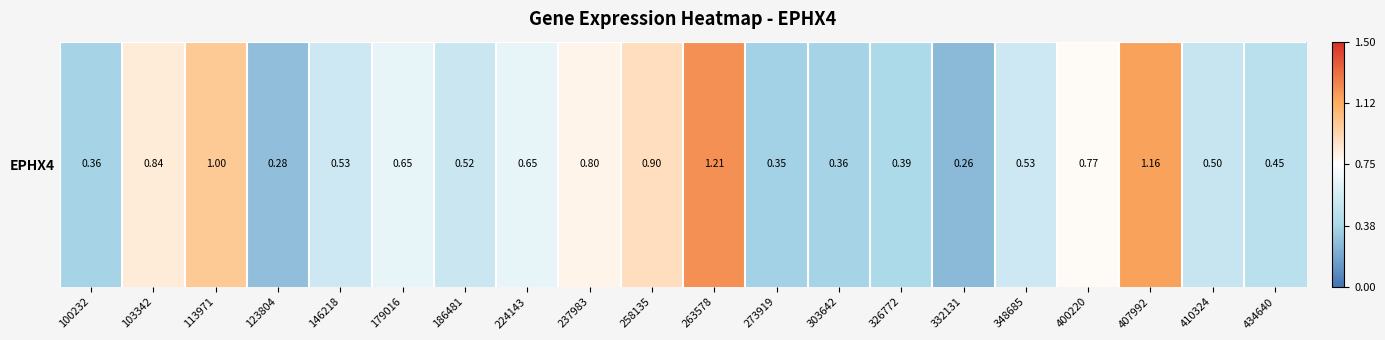

Where is the data nearest to the value 0?

332131